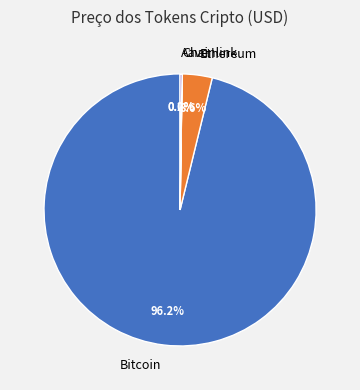

What is the largest slice in the pie chart?

Bitcoin